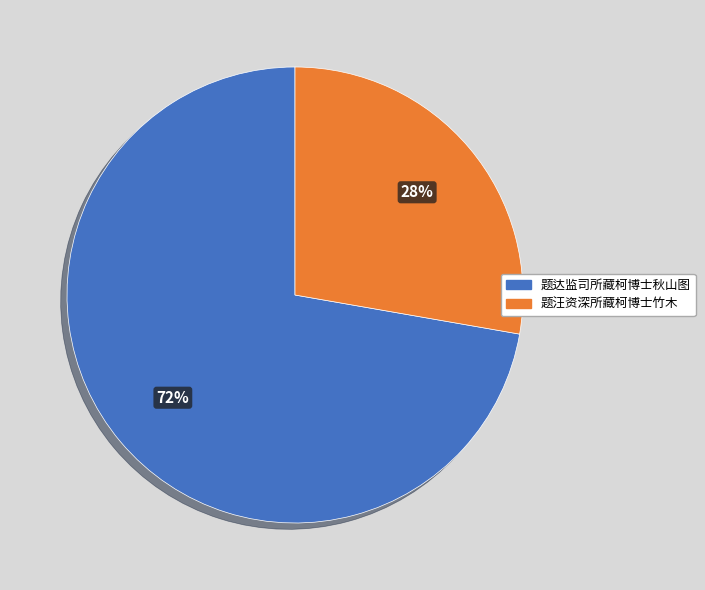

To the nearest percent, what is the combined percentage of 题达监司所藏柯博士秋山图 and 题汪资深所藏柯博士竹木?

100%